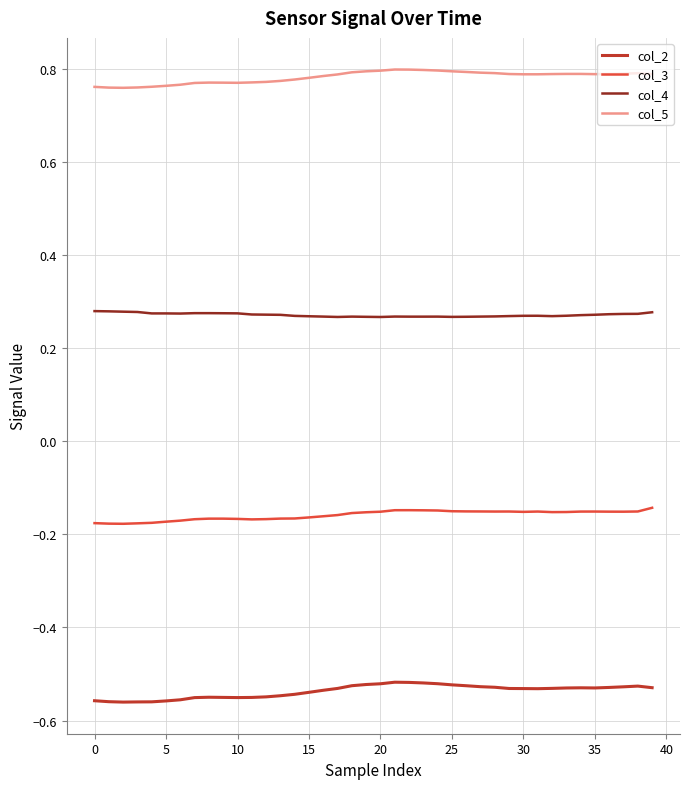

Rank the series by their average value, from lowest to highest.

col_2, col_3, col_4, col_5